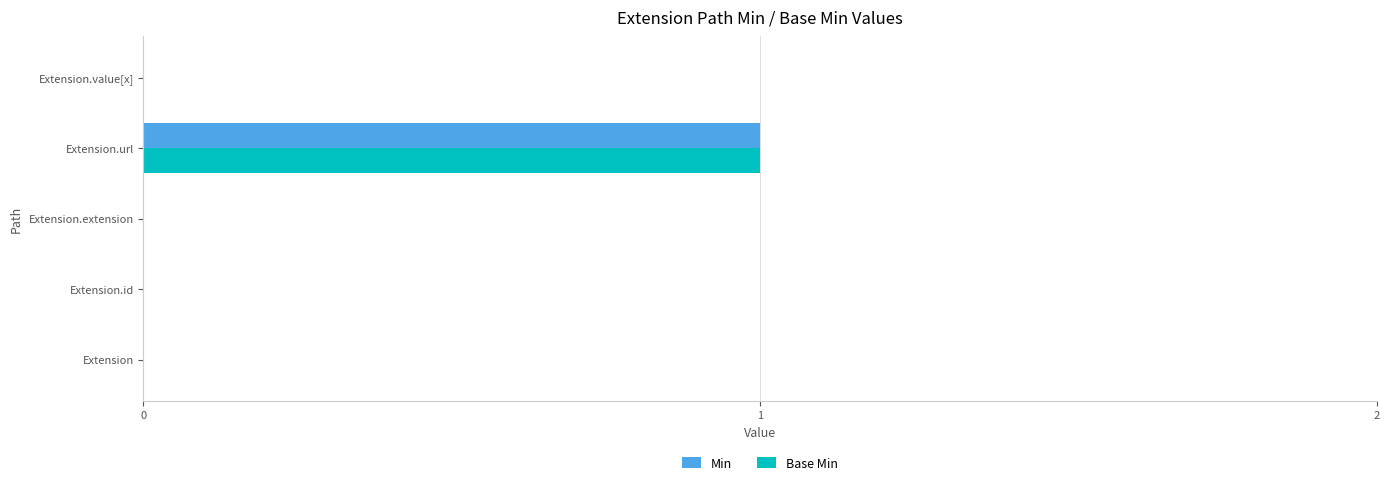

Which category has the highest value across all series?

Extension.url